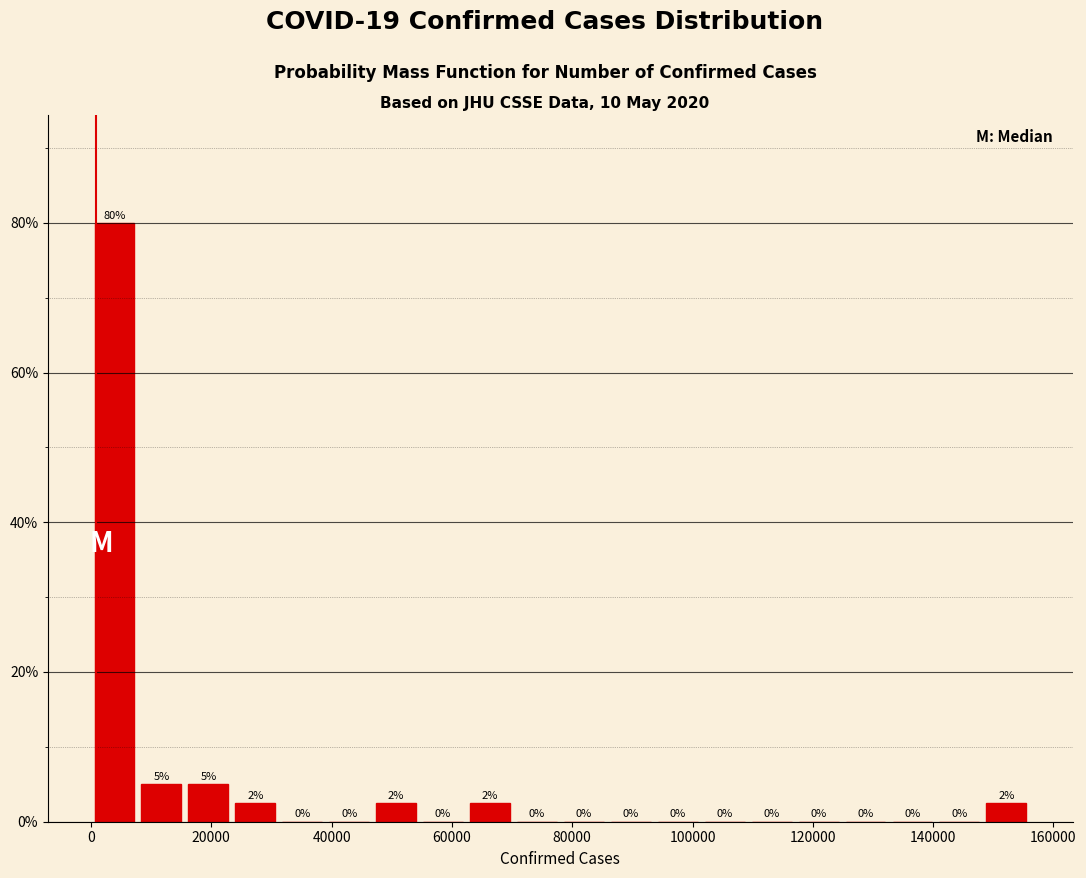

Around what value on the x-axis is the tallest bar? Give the approximate position of its centre, as read against the axis.

4000